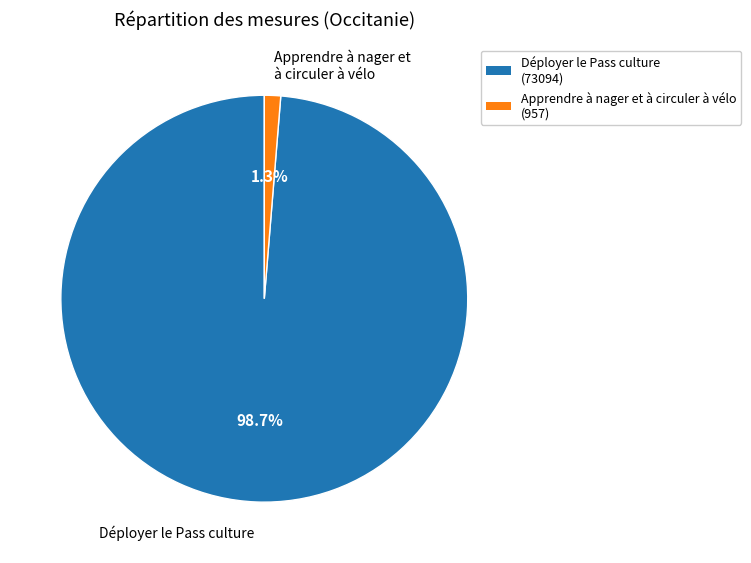

What percentage is the Déployer le Pass culture slice, to the nearest percent?

99%